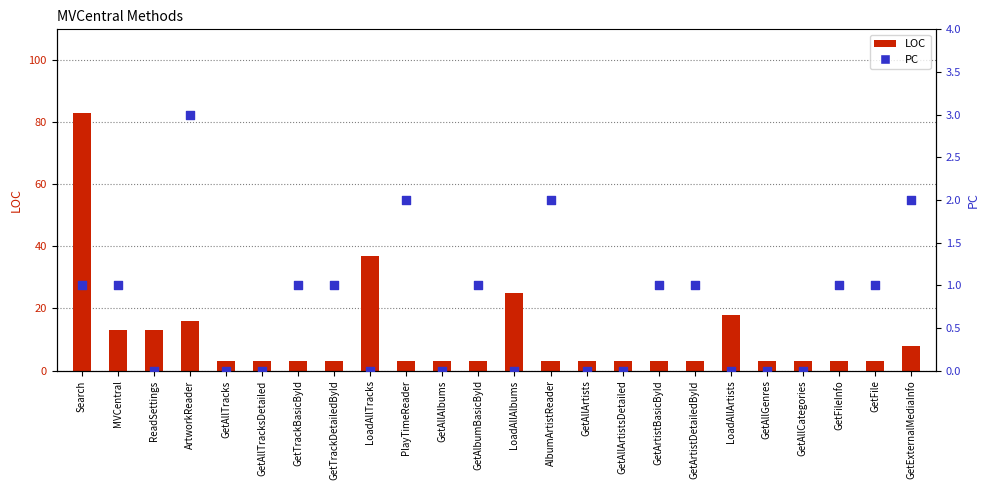

Which series reaches the minimum Y coordinate?

PC